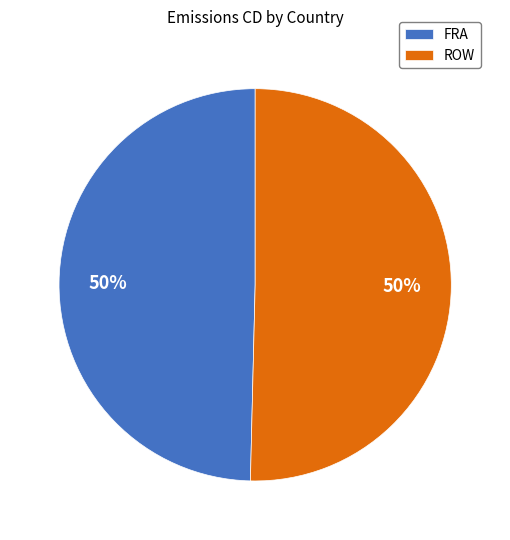

To the nearest percent, what portion does ROW represent?

50%